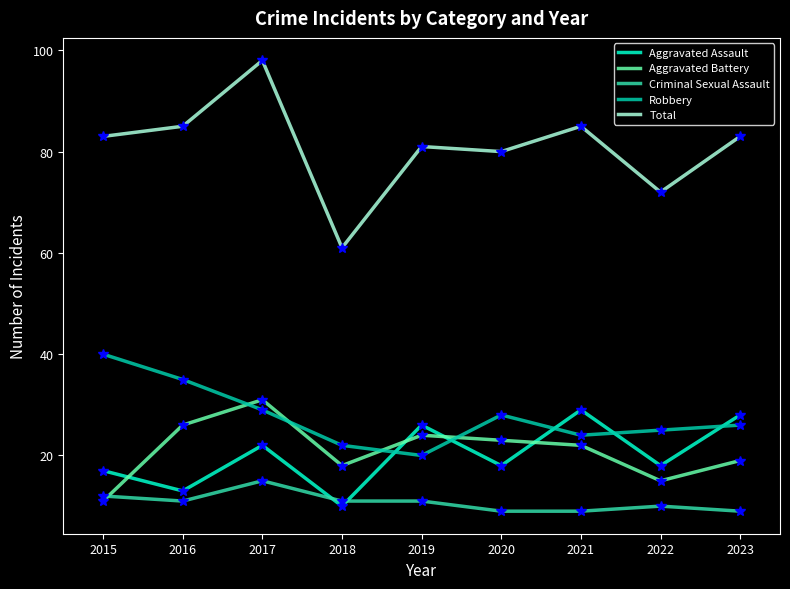

How many lines are shown in the chart?

5